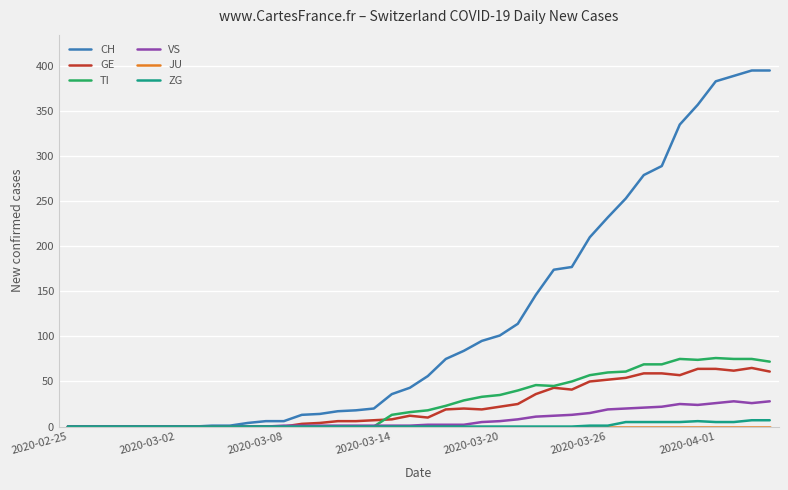

What is the highest value of the TI series?

76